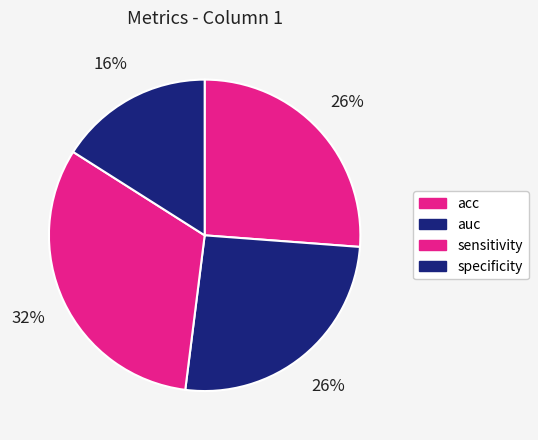

To the nearest percent, what percentage of the pie is auc?

26%